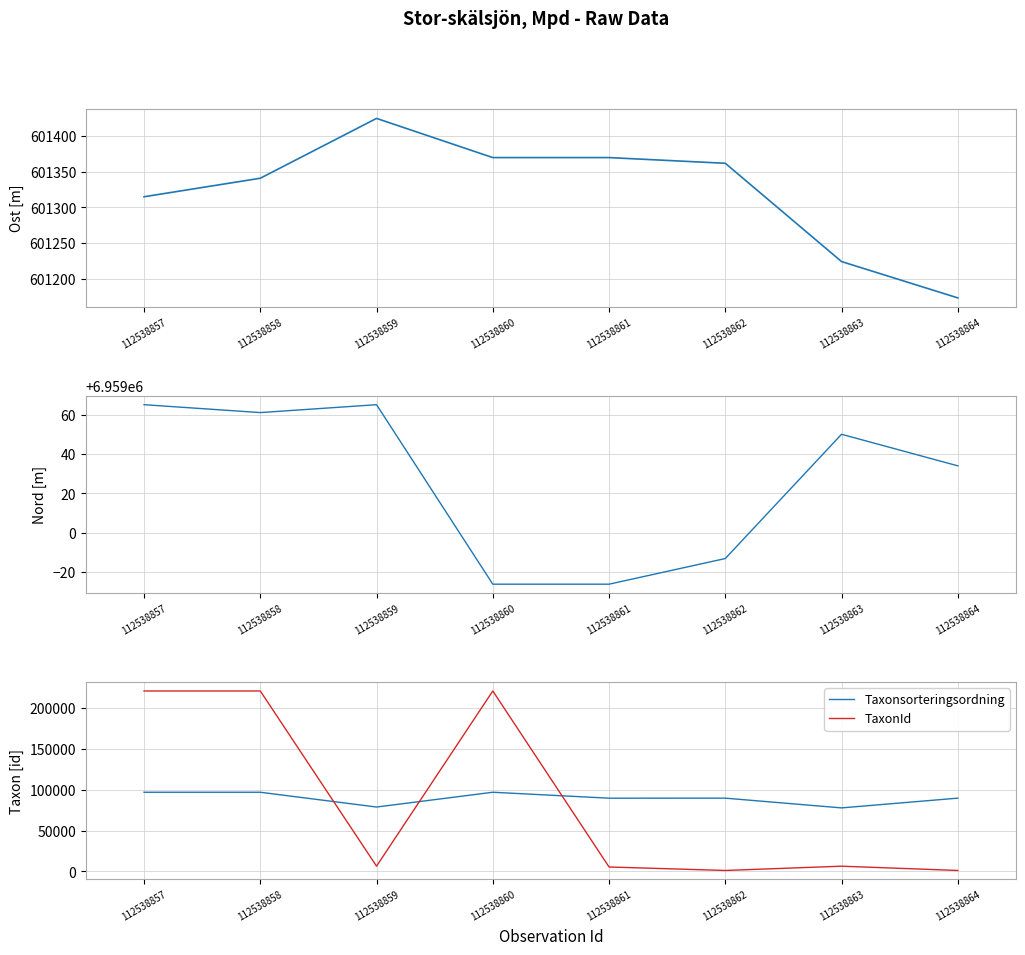

Which label corresponds to the largest value in the chart?

112538857